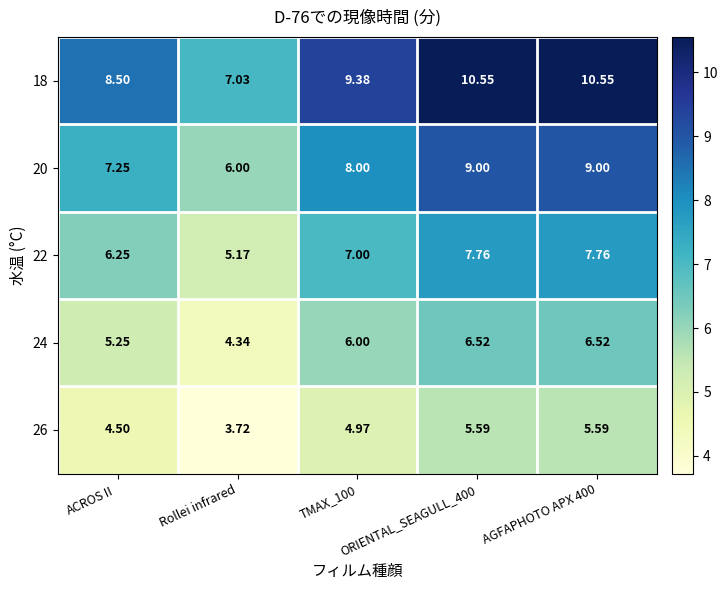

How many data points does each series have?

5